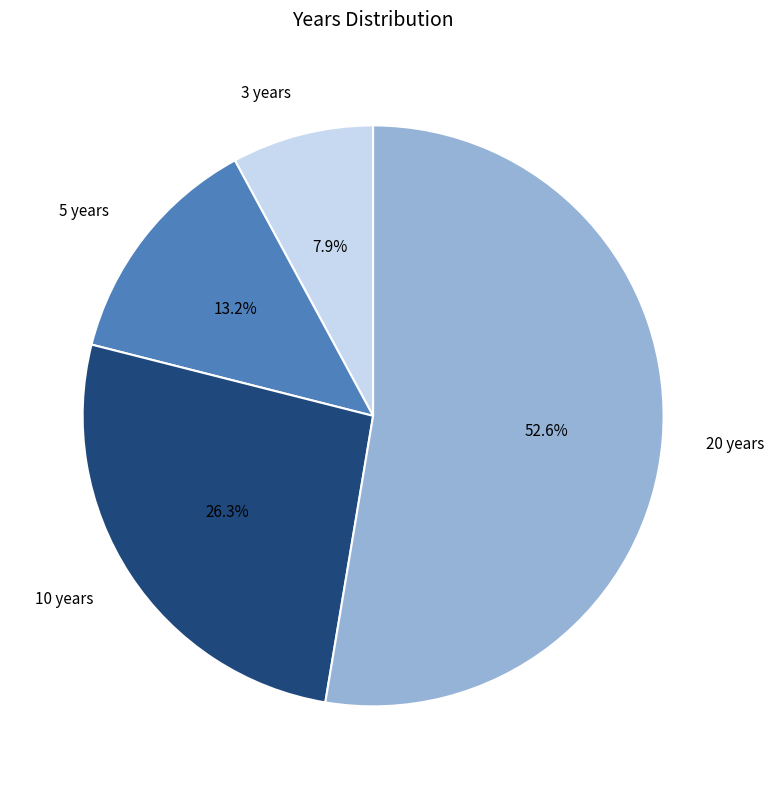

Is it true that 5 years is 13% of the pie?

True